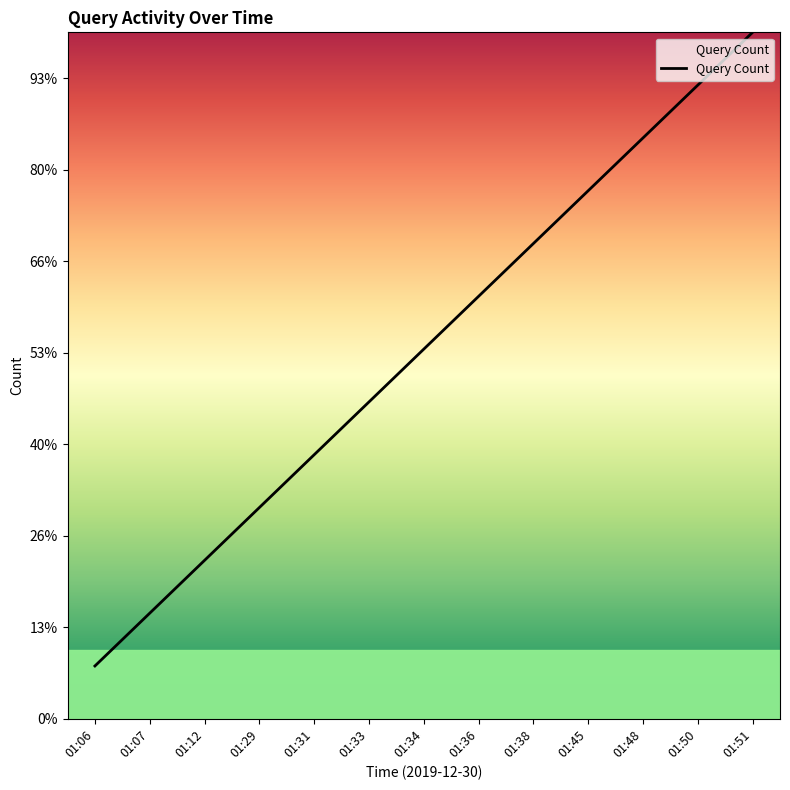

What is the value of the 2nd point from the left?

0.2